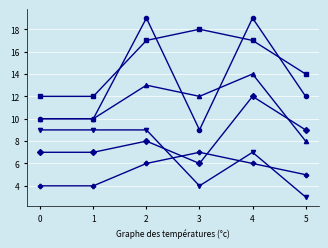

What is the spread (max minus min) of values at 0?

8